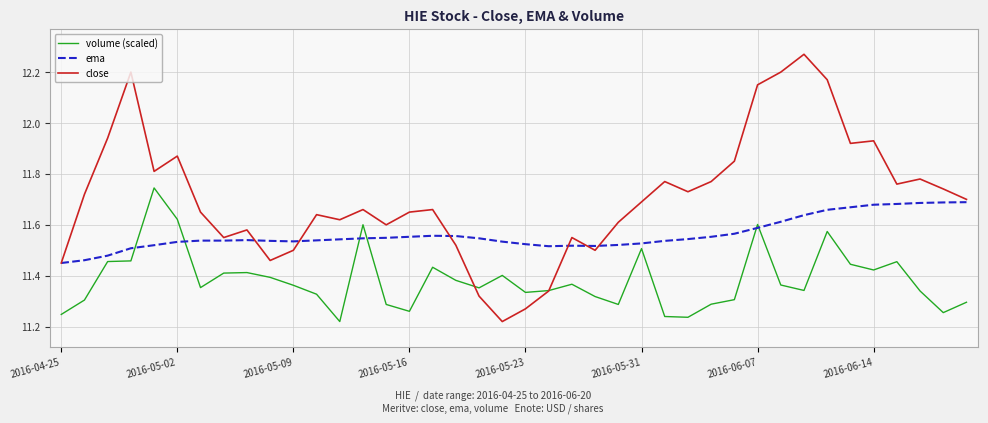

Which series has the largest total across all categories?

close